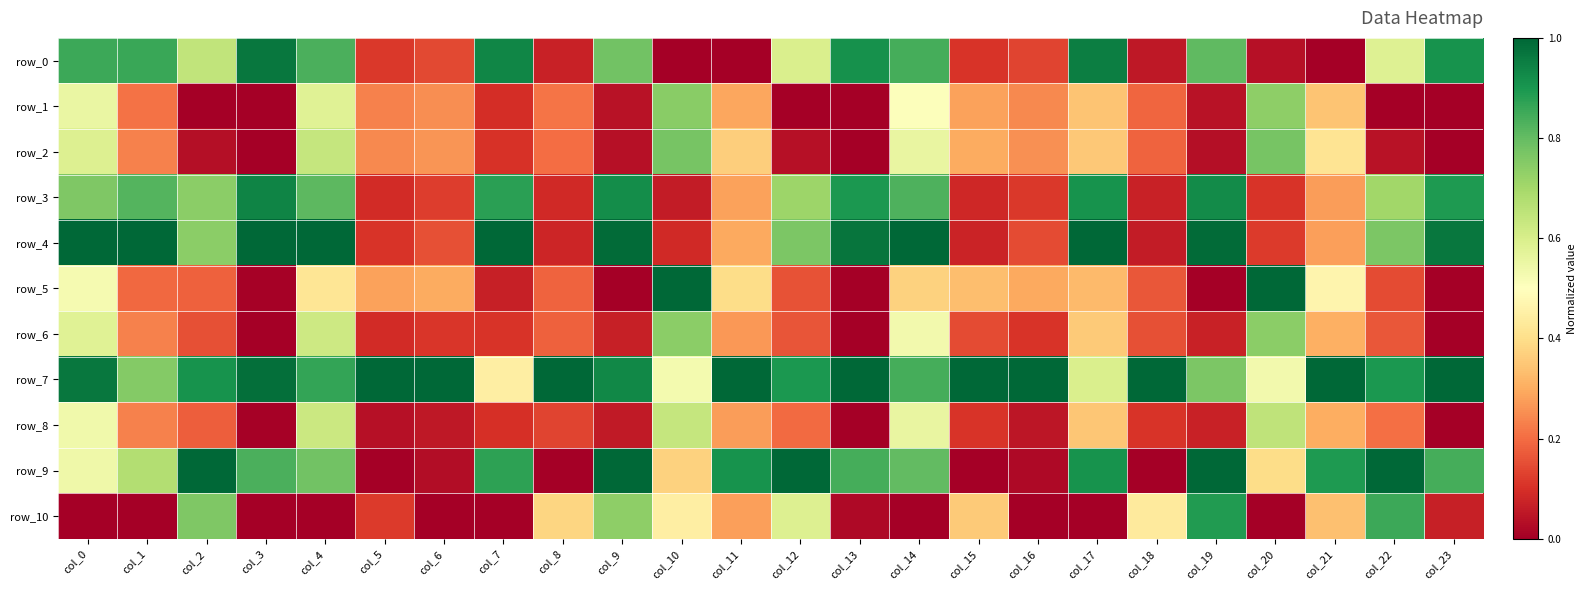

Rank the series by their maximum value, from highest to lowest.

row_4, row_5, row_7, row_9, row_0, row_3, row_10, row_2, row_1, row_6, row_8